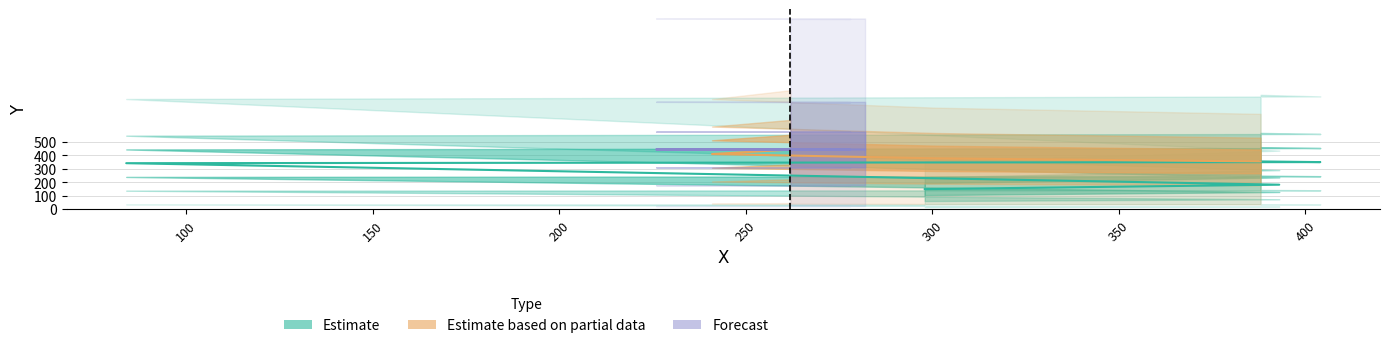

Rank the categories by value from highest to lowest.

226, 282, 262, 278, 241, 301, 388, 404, 84, 393, 298